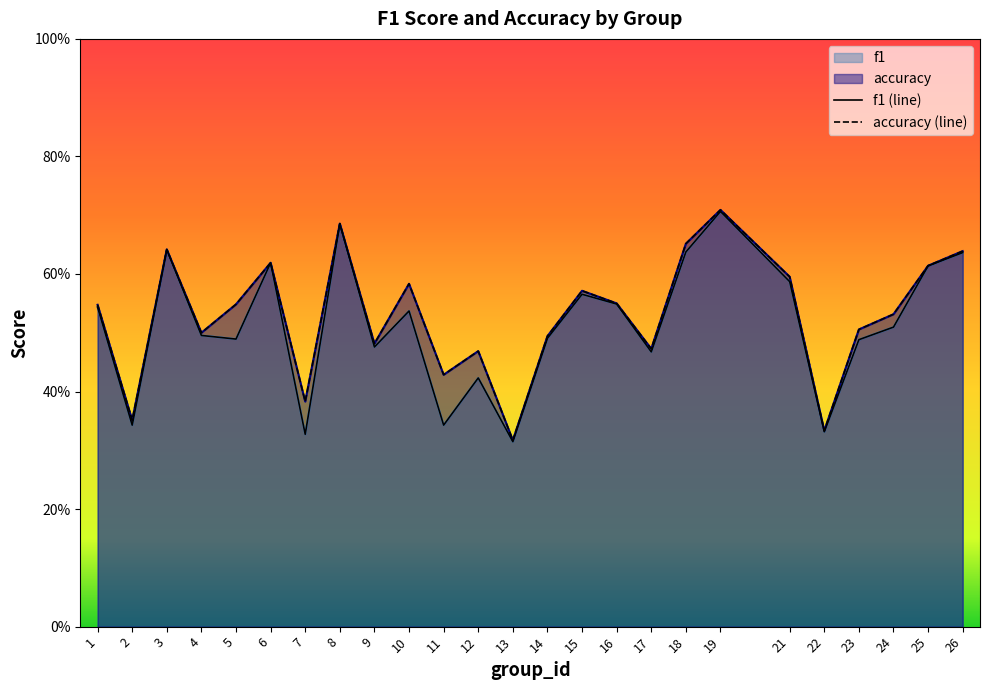

What is the value of the f1 point at the 4th from the left?

0.5